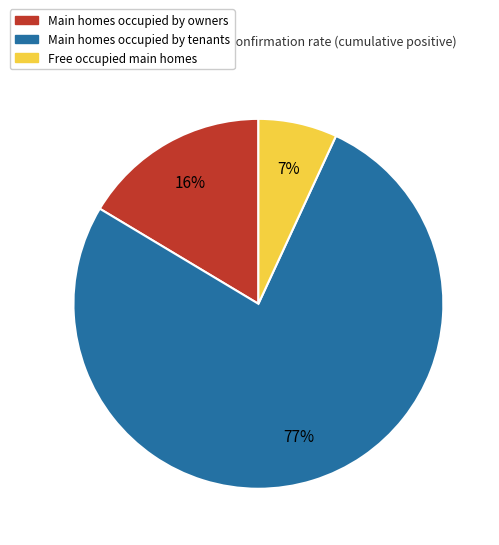

Do Main homes occupied by tenants and Main homes occupied by owners together represent more than half of the pie?

Yes